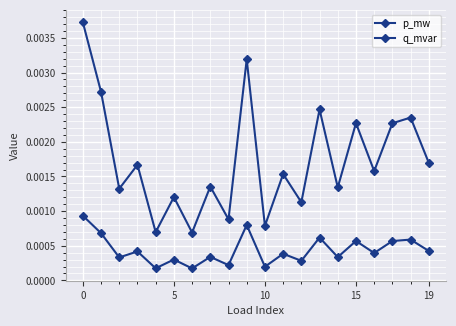

Rank the series by their average value, from lowest to highest.

q_mvar, p_mw